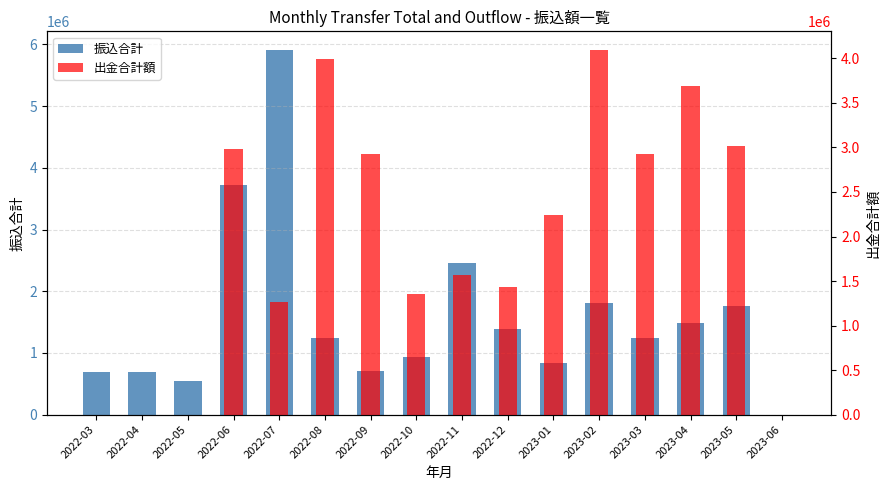

Reading left to right, extract all data points from this chart.

振込合計: 692098	685432	544786	3726182	5917331	1240982	703317	937061	2455368	1388553	840512	1805889	1247084	1478548	1757956	0
出金合計額: 0	0	0	2987303	1263823	3996031	2922898	1349513	1572512	1436652	2242890	4099647	2921271	3688319	3019508	0